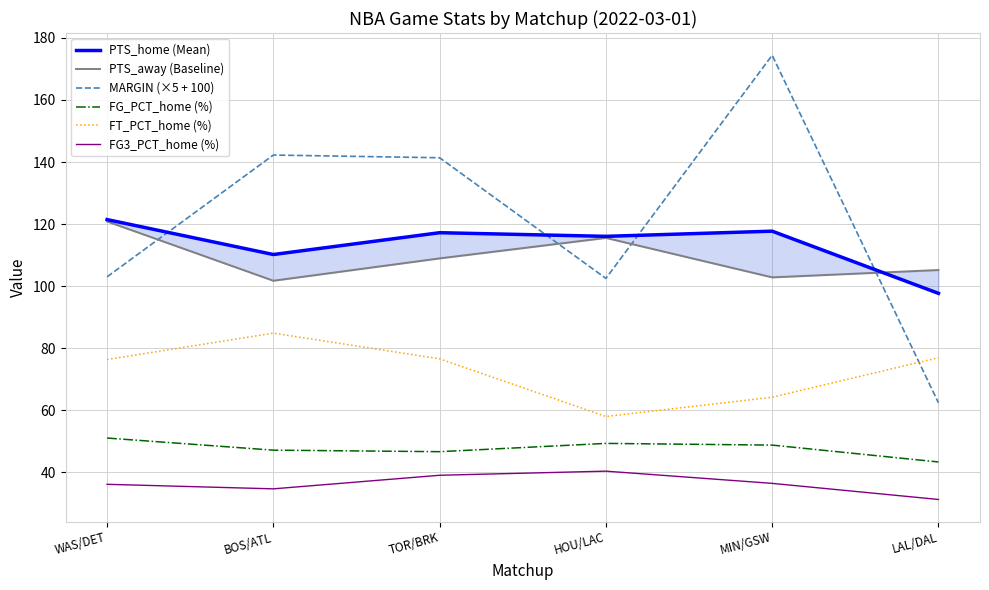

What are all the series names shown in the legend?

PTS_home (Mean), PTS_away (Baseline), MARGIN (×5 + 100), FG_PCT_home (%), FT_PCT_home (%), FG3_PCT_home (%)